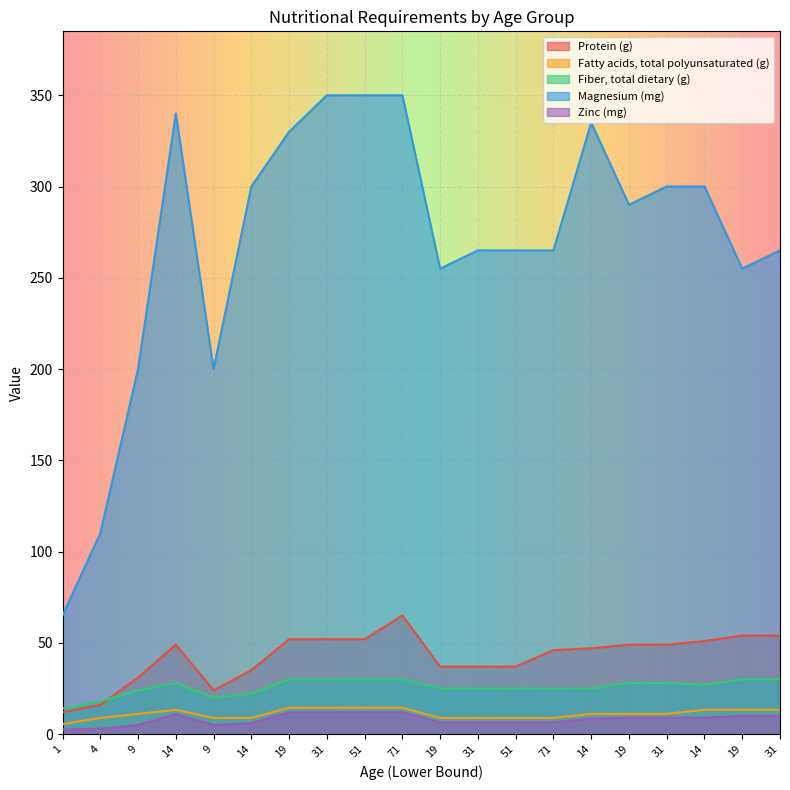

Is it true that Fiber, total dietary (g) equals 8.9 at 9?

False